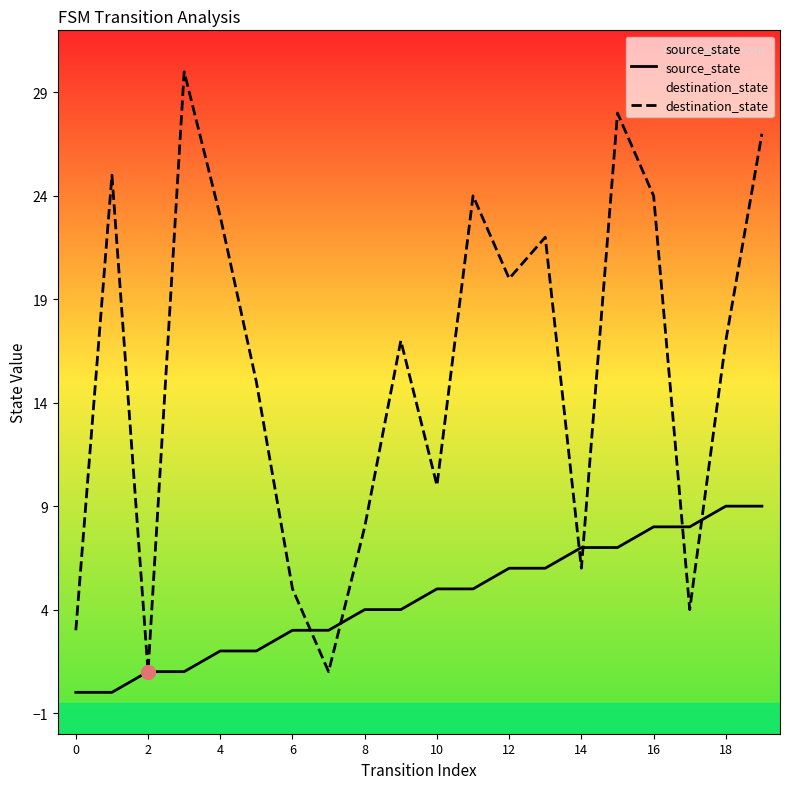

What is the value of the source_state point at the 6th from the left?

2